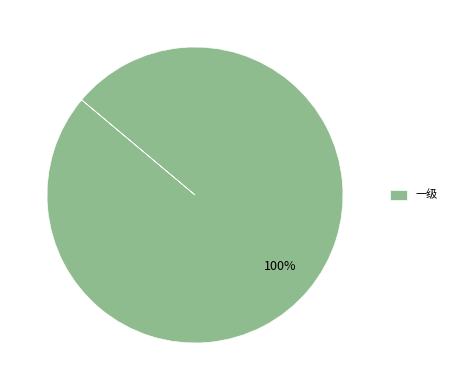

To the nearest percent, what percentage of the pie is 一级?

100%